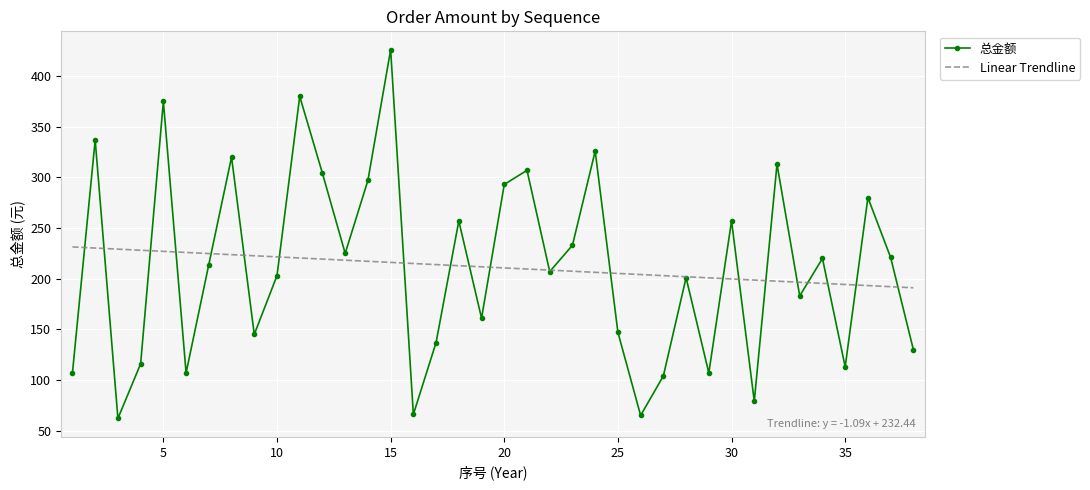

What is the greatest value displayed?

426.0